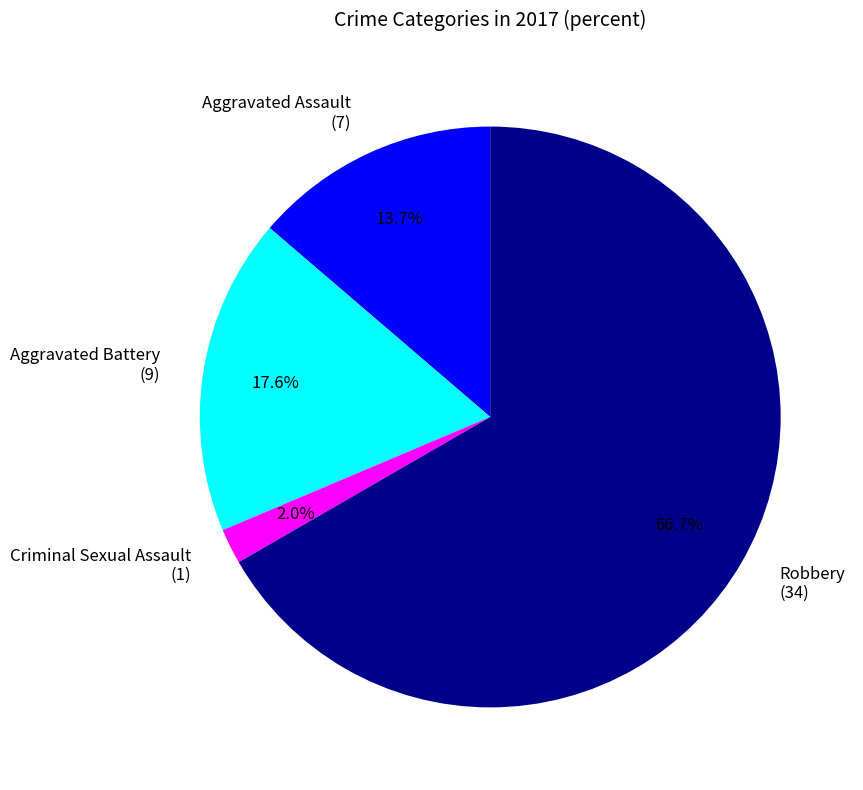

To the nearest percent, what percentage of the pie is Aggravated Assault?

14%